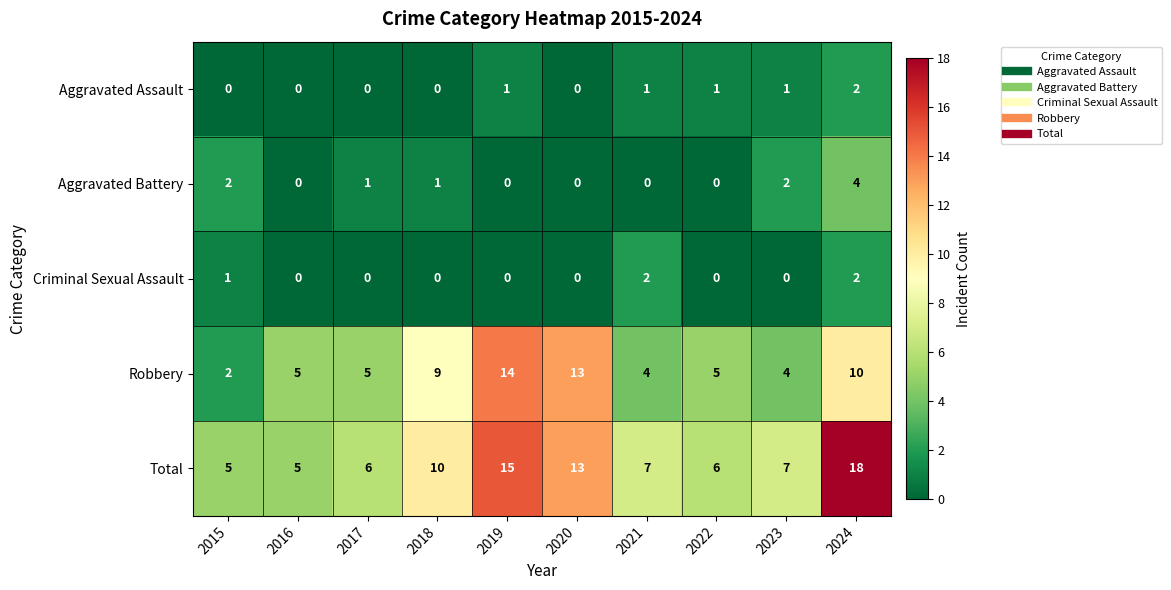

Is the value of Robbery at 2017 greater than the value of Criminal Sexual Assault at 2017?

Yes